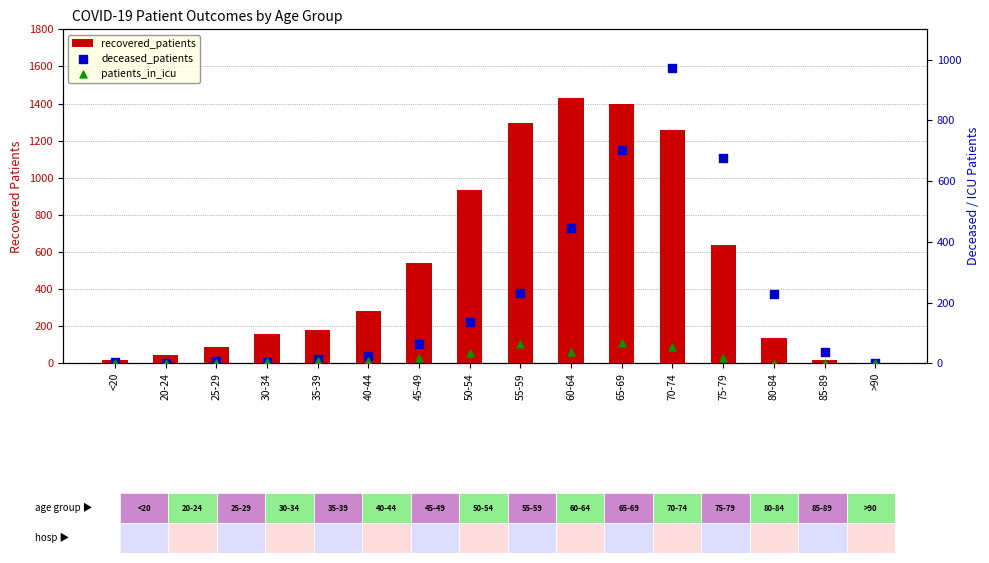

Which series contains the highest Y value?

recovered_patients